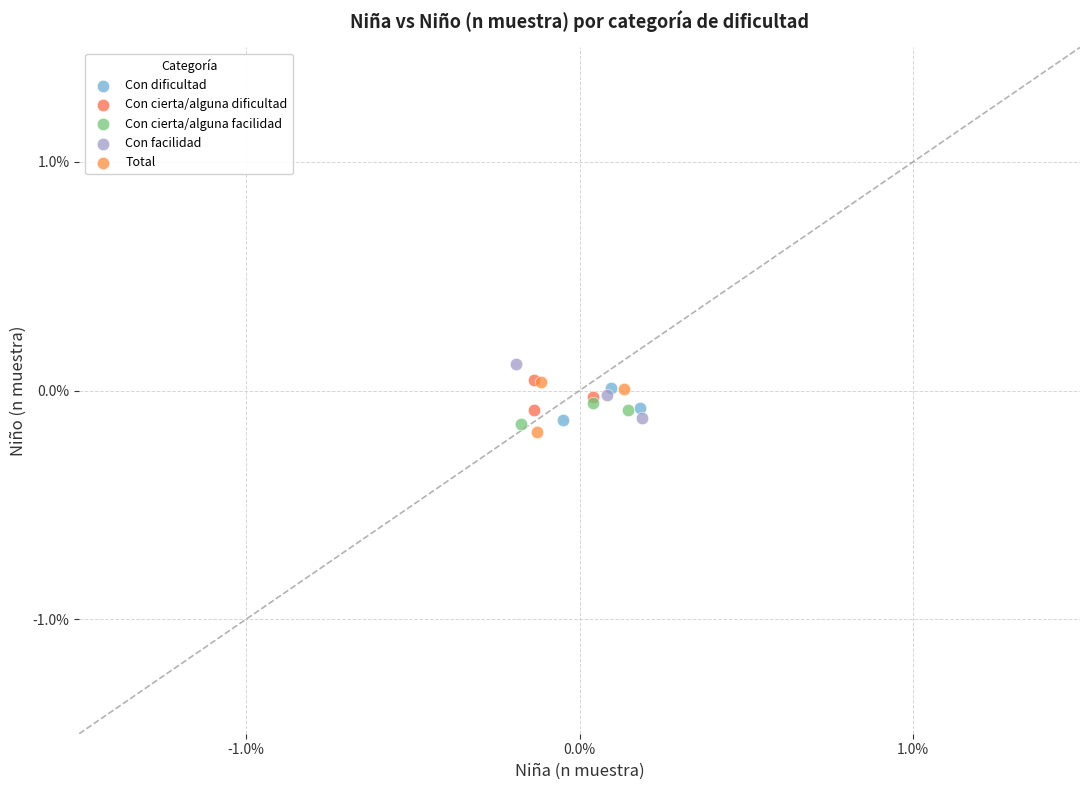

What are all the series names shown in the legend?

Con dificultad, Con cierta/alguna dificultad, Con cierta/alguna facilidad, Con facilidad, Total